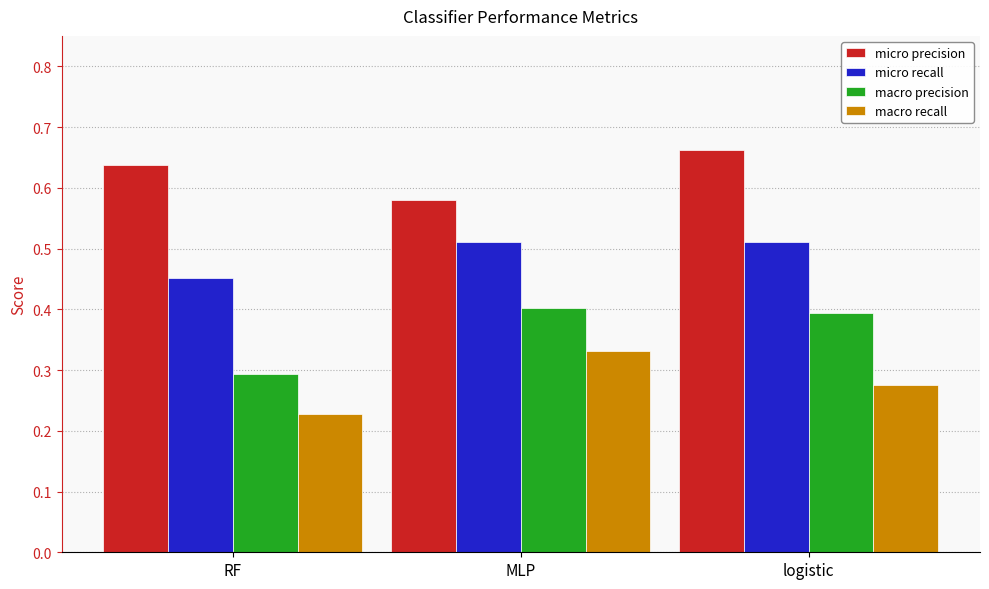

What is the highest value of the macro precision series?

0.4